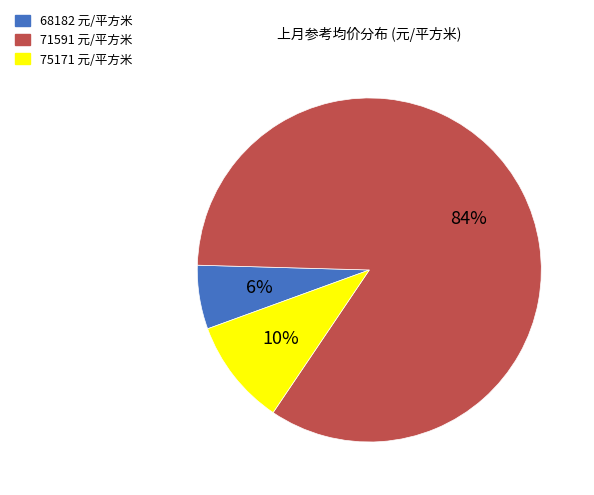

Is there any slice that represents more than half of the pie?

Yes